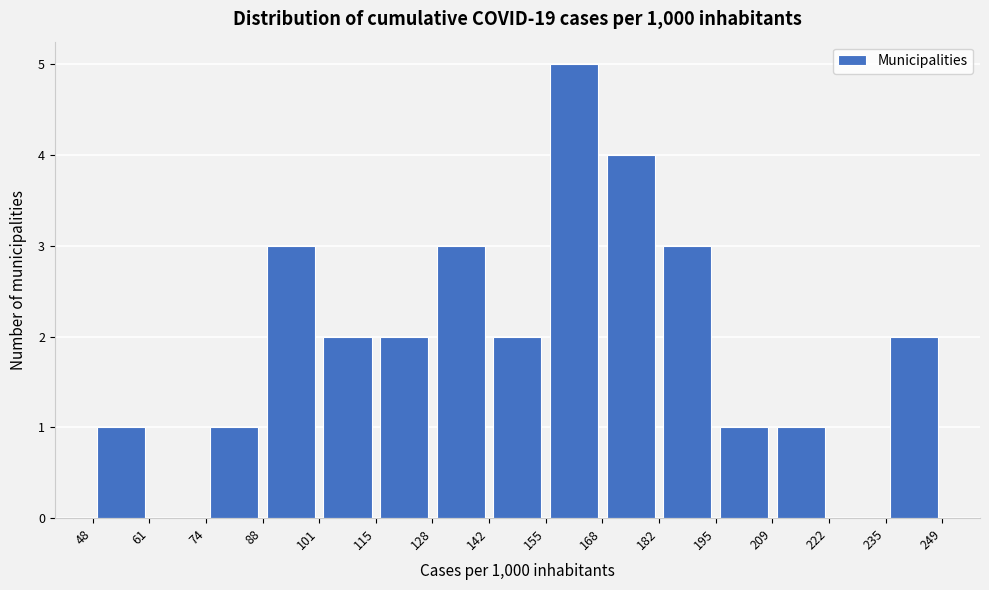

Reading left to right, transcribe this chart: for each bar, give the range it covers on the x-axis and its height. The values are not printed on the chart, so give them approximately, as read against the axis.

48 to 61: 1
61 to 74: 0
74 to 88: 1
88 to 101: 3
101 to 115: 2
115 to 128: 2
128 to 142: 3
142 to 155: 2
155 to 168: 5
168 to 182: 4
182 to 195: 3
195 to 209: 1
209 to 222: 1
222 to 235: 0
235 to 249: 2